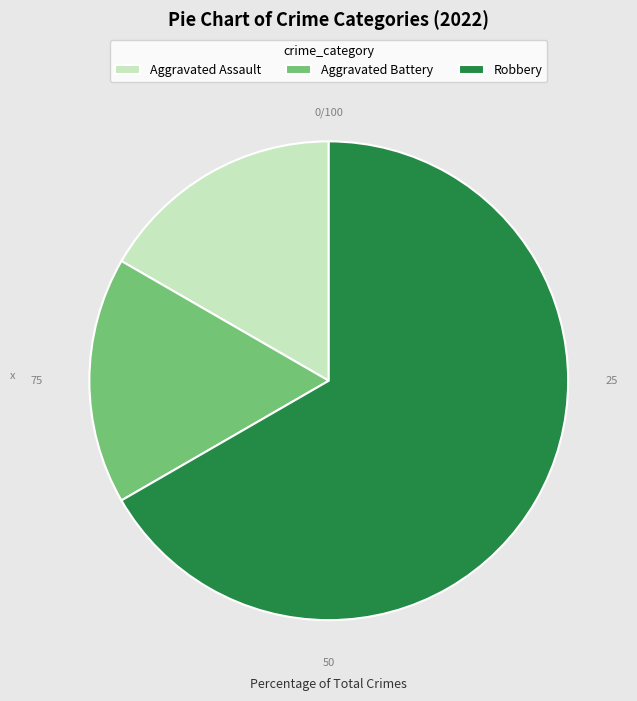

Do Aggravated Assault and Aggravated Battery together represent more than half of the pie?

No